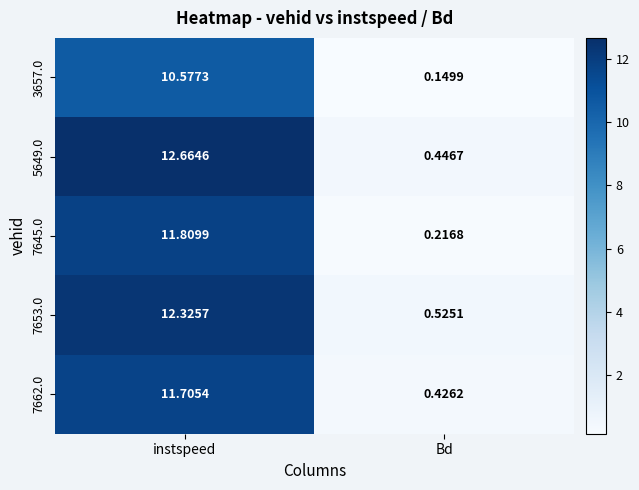

At which label does 7645.0 reach its minimum?

Bd